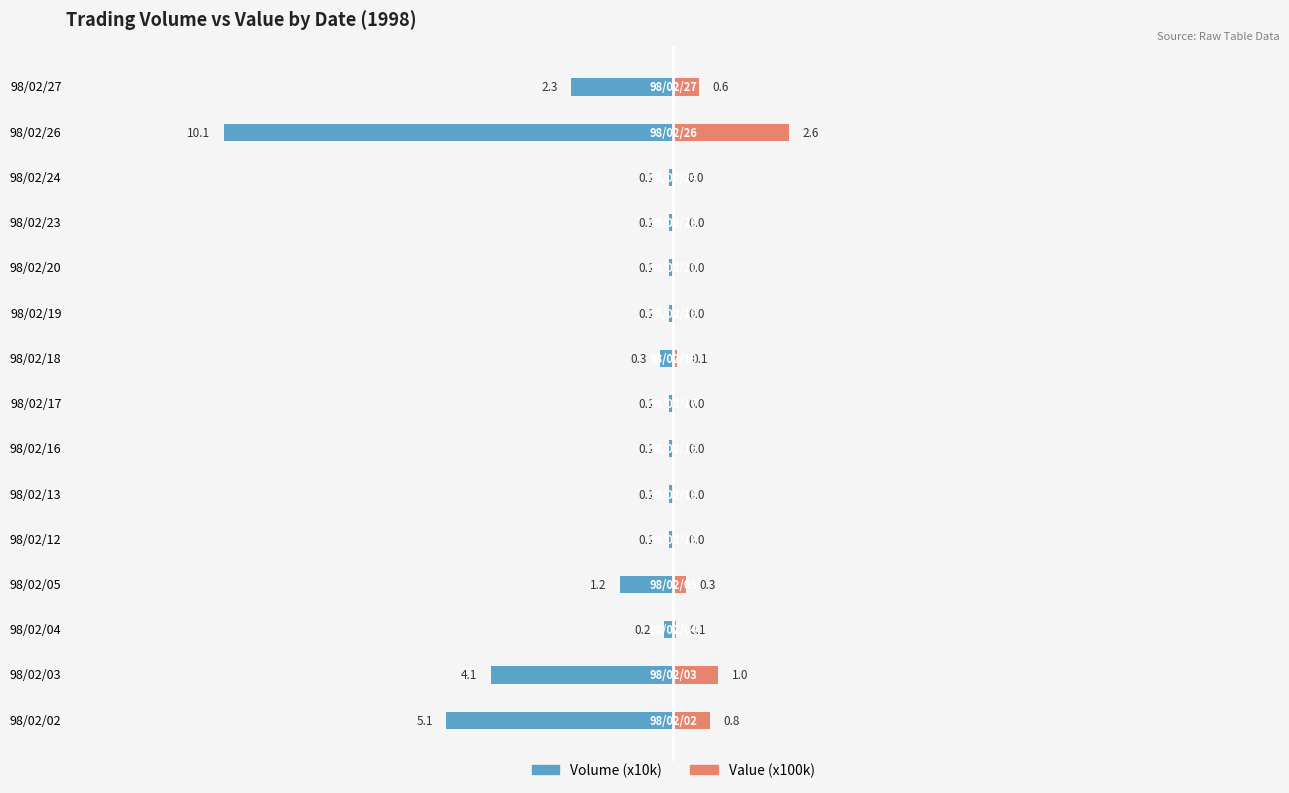

How many bars are there in total?

30